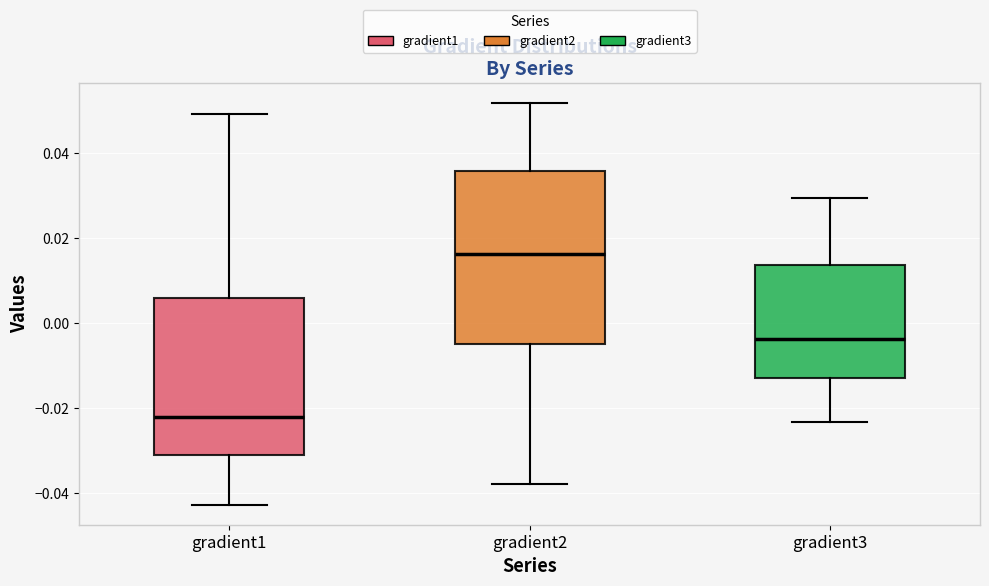

Where does the upper whisker of the box for gradient3 end on the y-axis? The values are not printed on the chart, so give them approximately, as read against the axis.

0.030